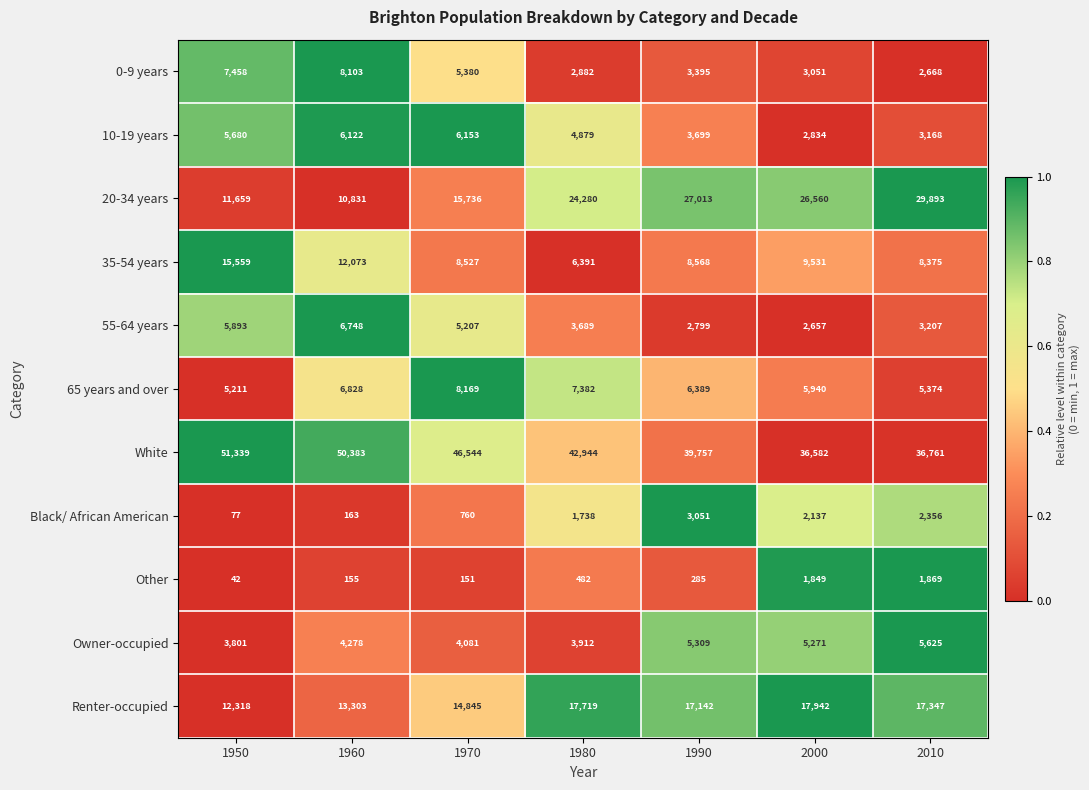

True or false: 20-34 years has a value of 27013 at 1990.

True